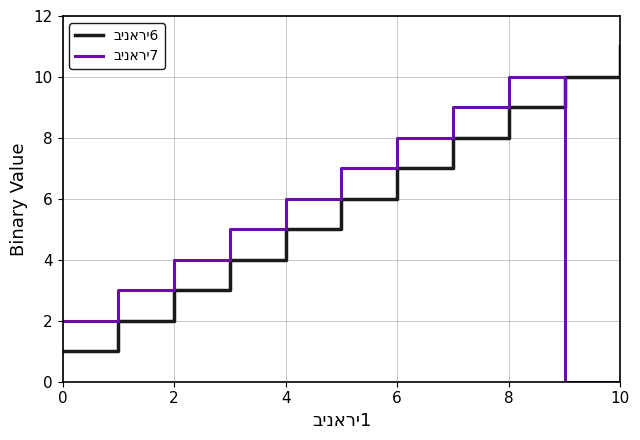

What is the maximum value shown in the chart?

11